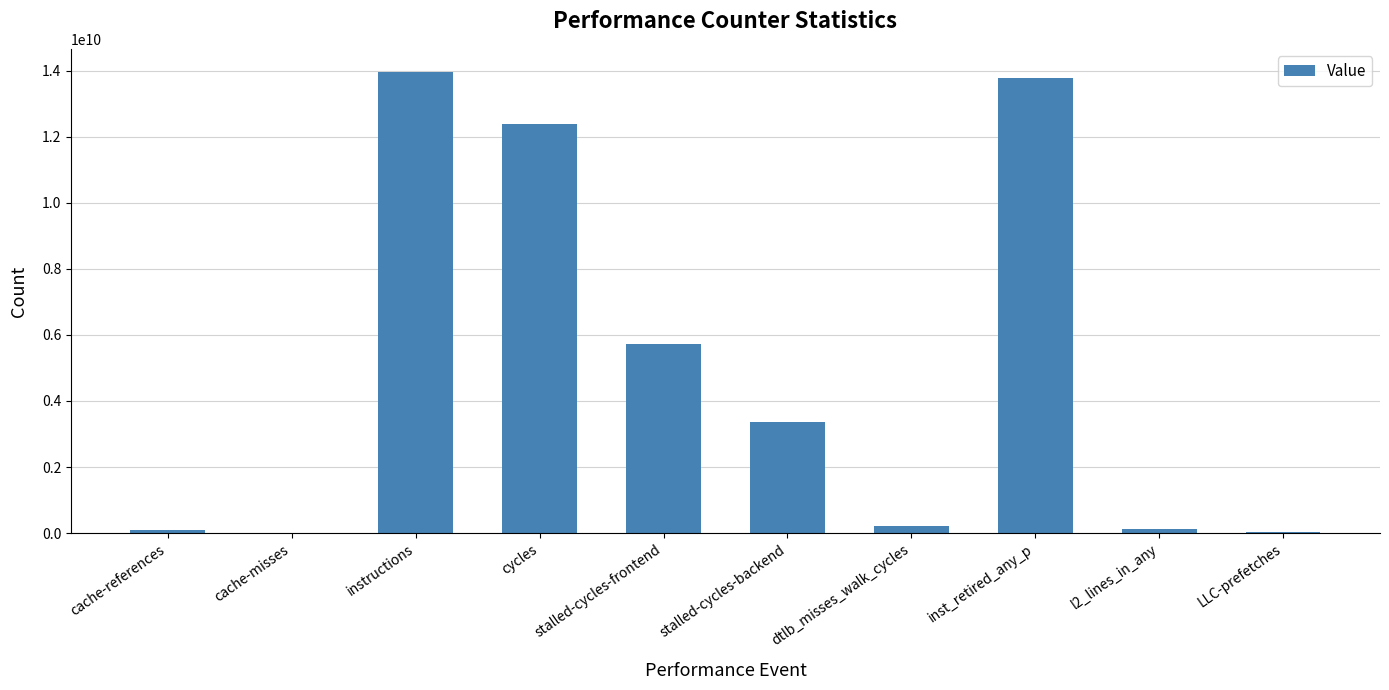

What is the sum of all values?

49673983949